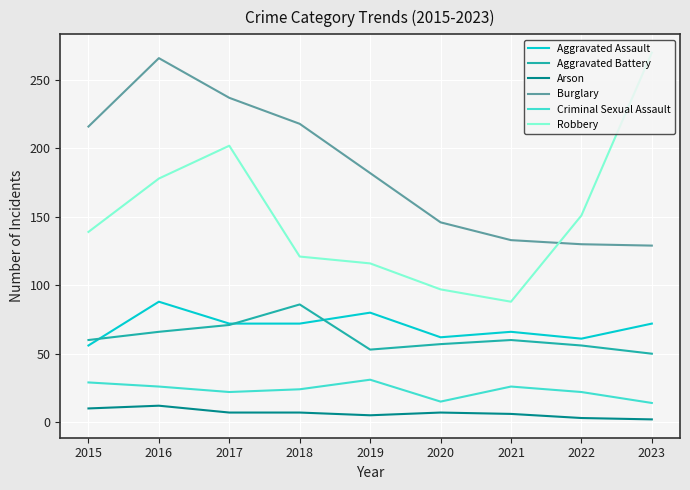

Does the chart have visible grid lines?

Yes